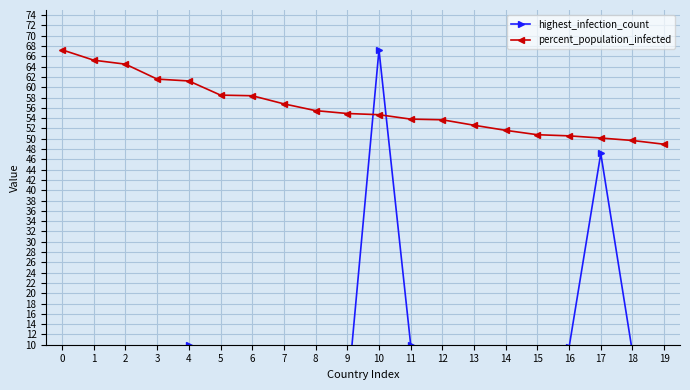

How many intersections are there between highest_infection_count and percent_population_infected?

2